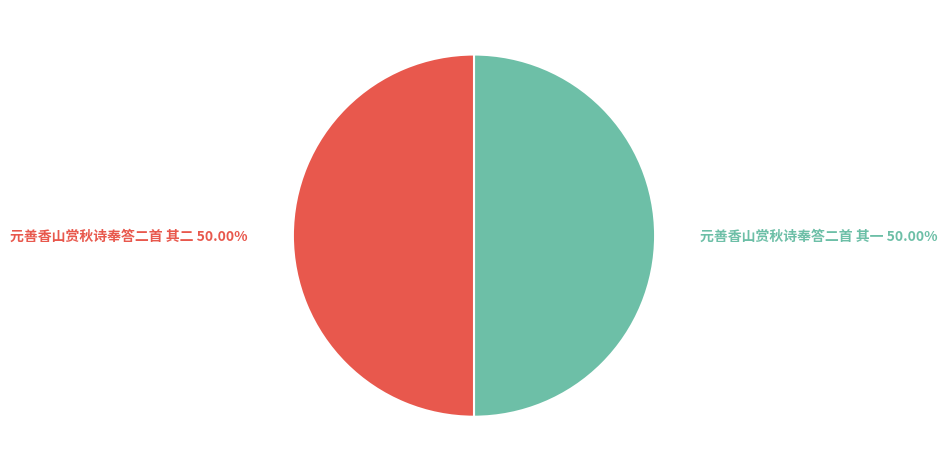

How many slices are in this pie chart?

2